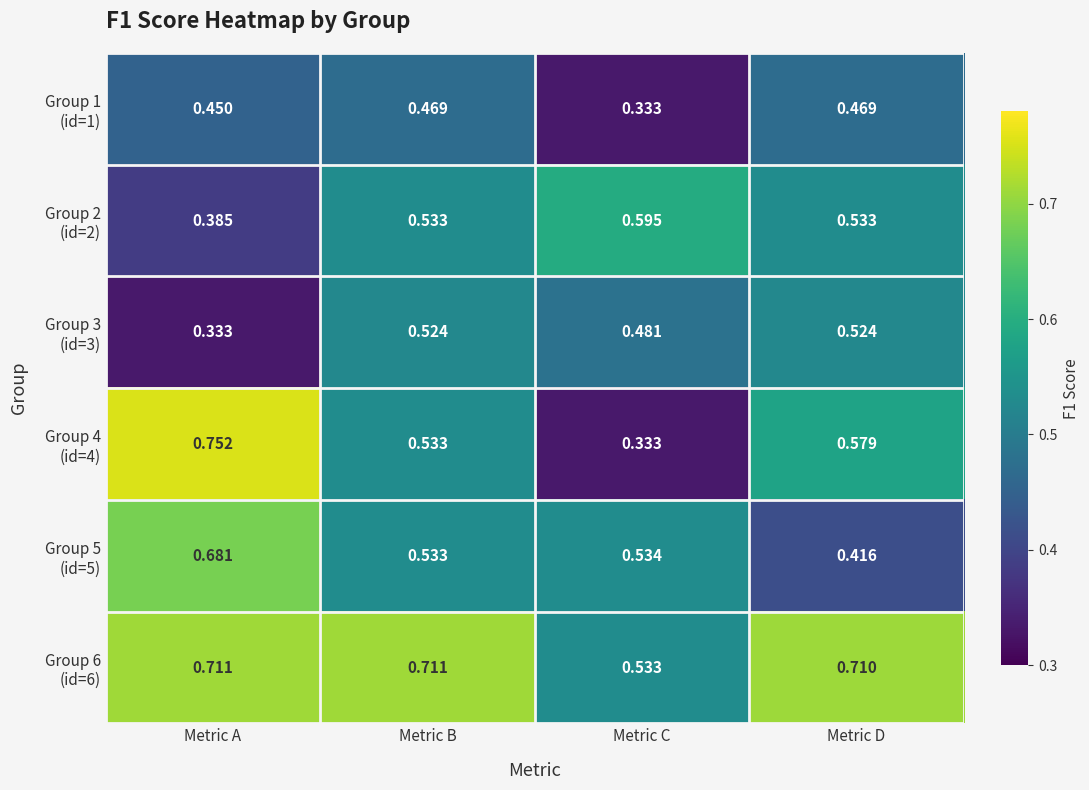

At which category is the sum across all series the highest?

Metric A